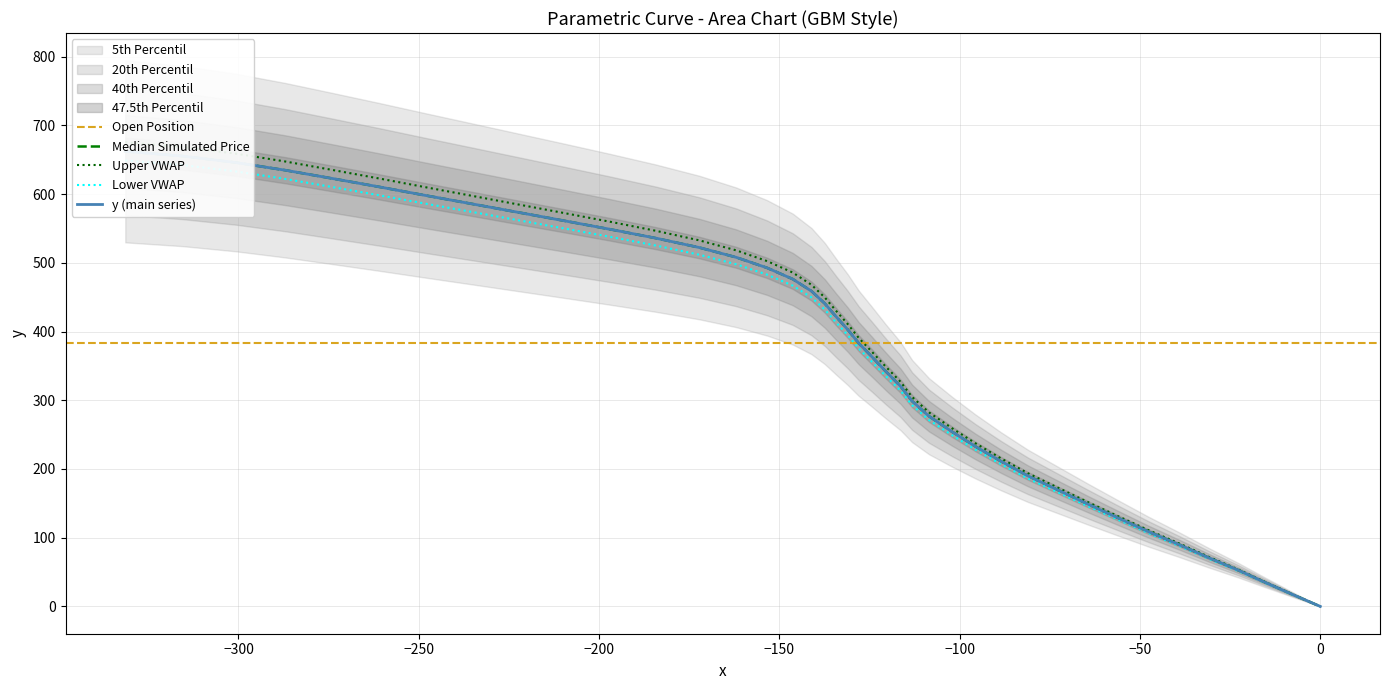

What is the label of the 36th point from the right?

−150